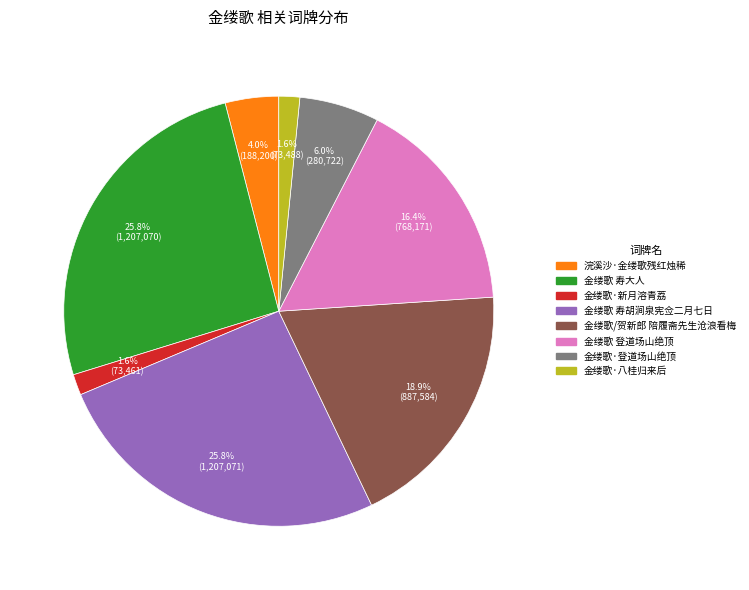

Between 金缕歌·登道场山绝顶 and 浣溪沙·金缕歌残红烛稀, which is larger?

金缕歌·登道场山绝顶